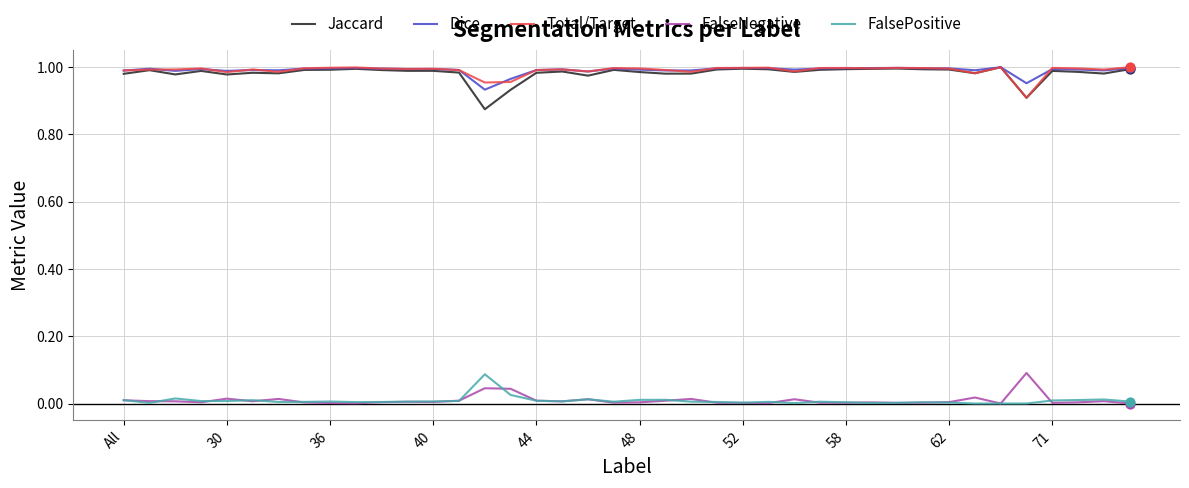

What are all the series names shown in the legend?

Jaccard, Dice, Total/Target, FalseNegative, FalsePositive